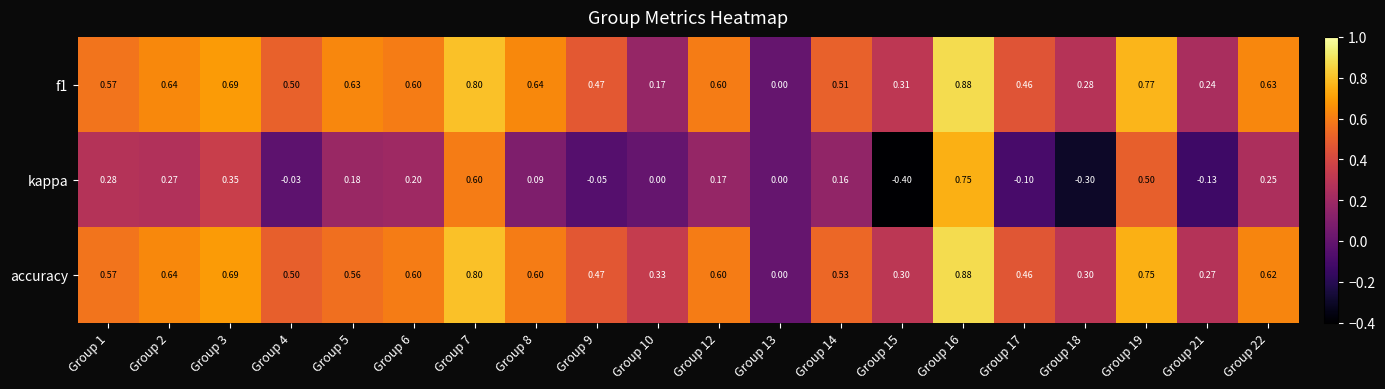

Count the number of categories in the chart.

20